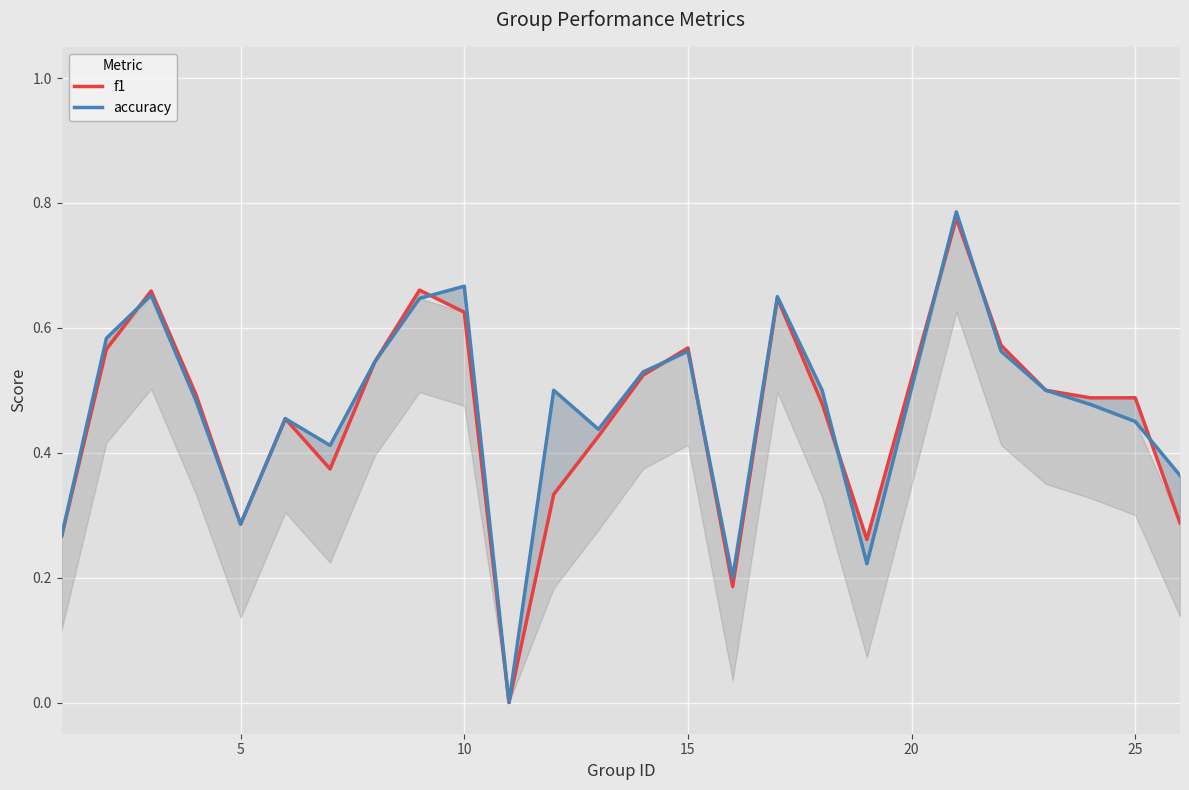

How many interior local valleys does the f1 series have?

6